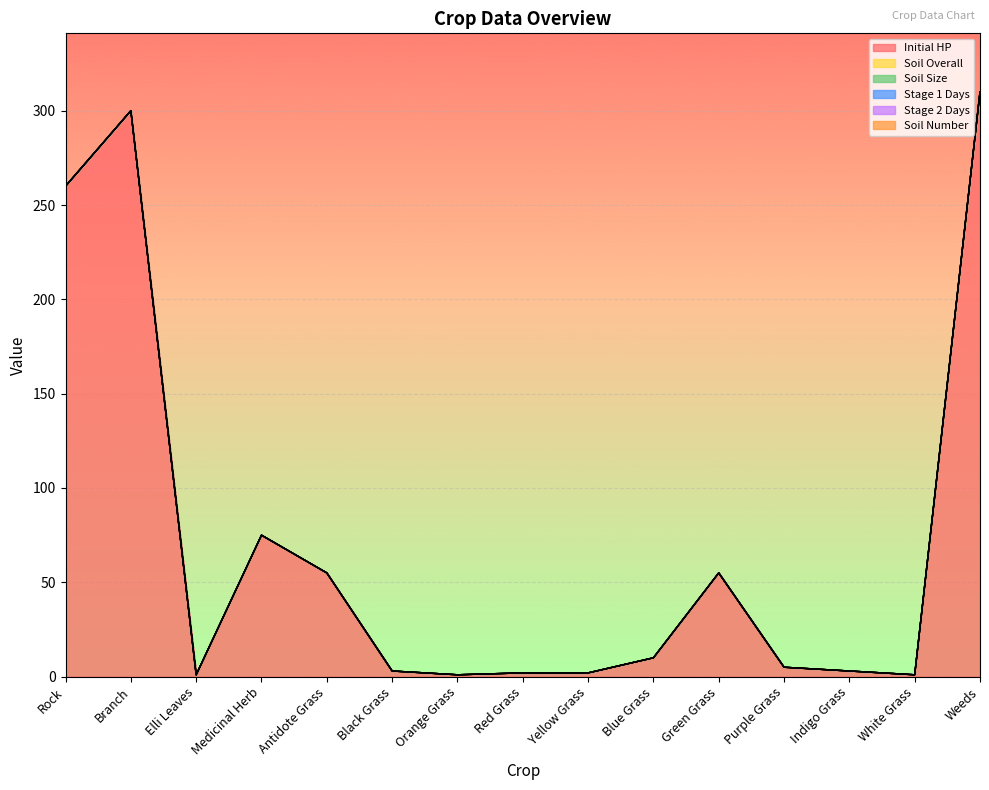

How many distinct data groups are displayed?

6